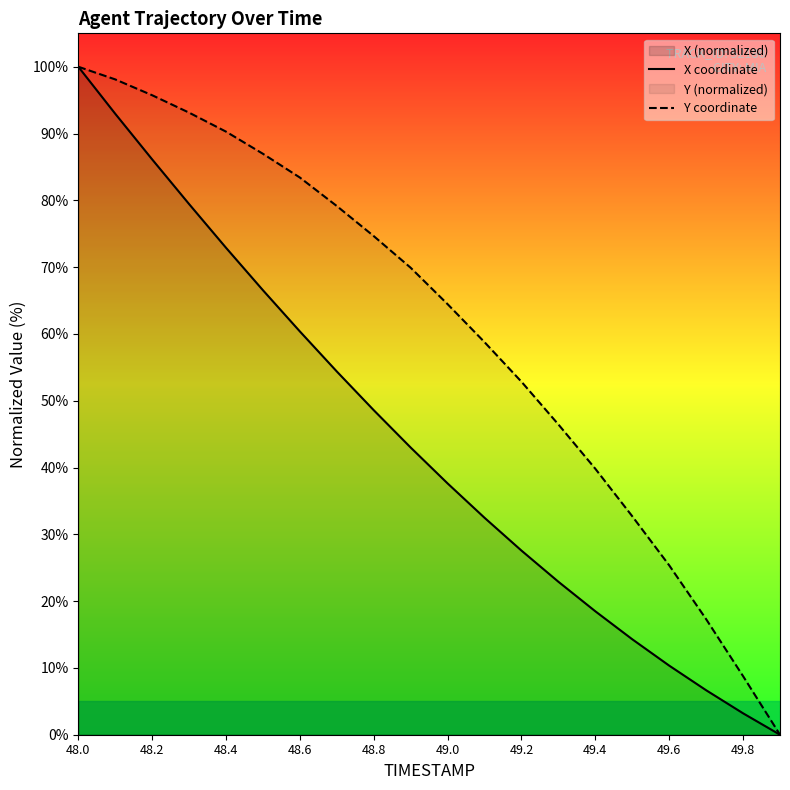

What is the spread (max minus min) of values at 49.0?

26.8